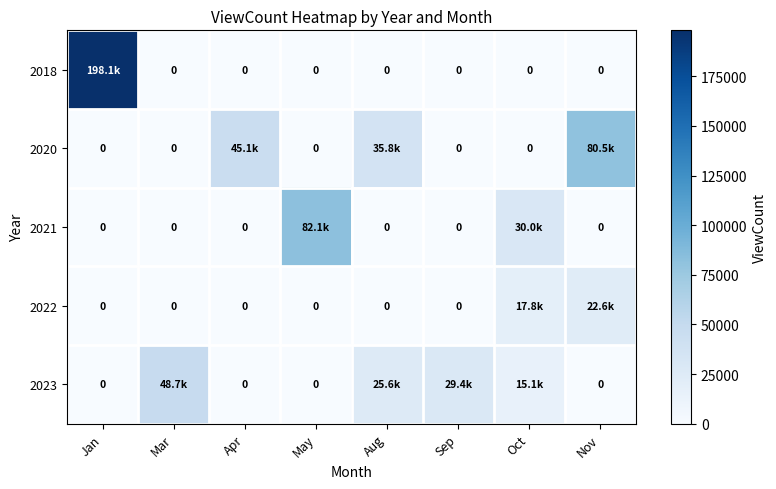

Is it true that 2023 equals 16755 at Aug?

False